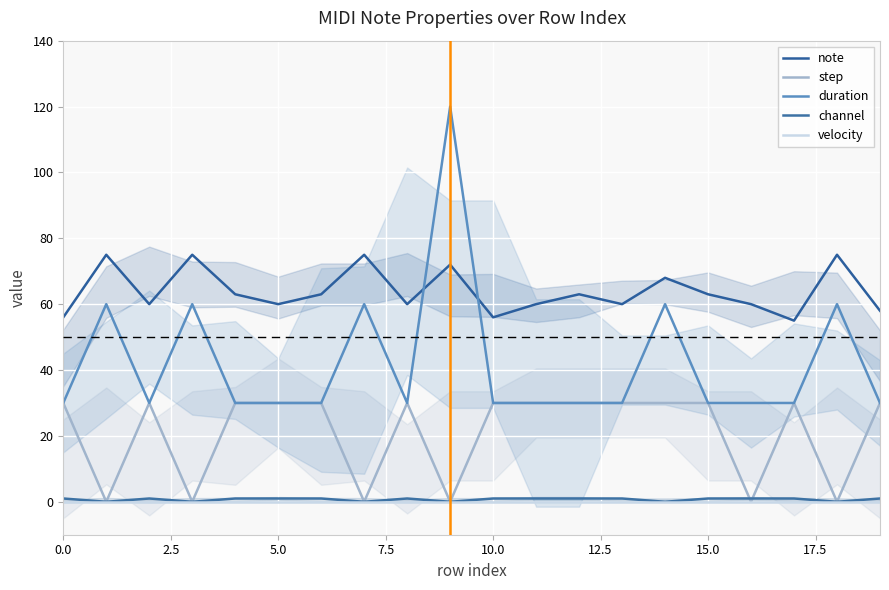

True or false: duration and channel intersect in this chart.

False